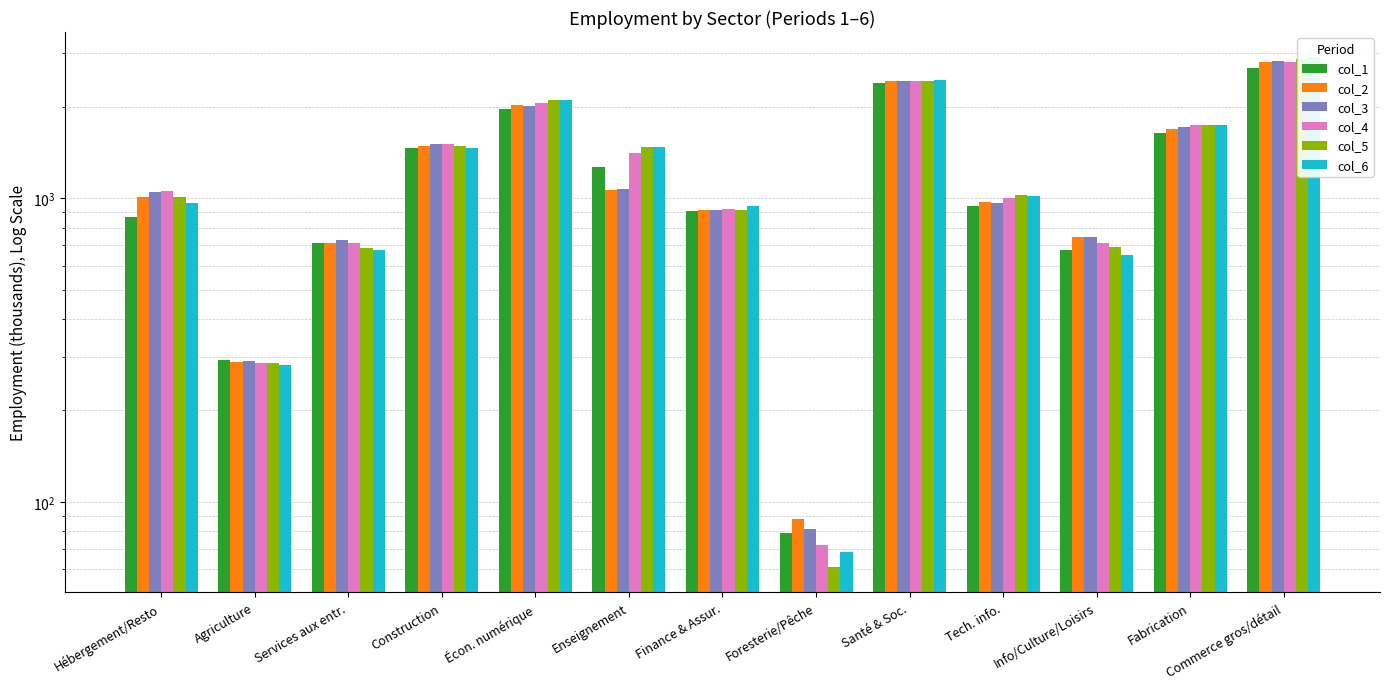

How many series are shown in this chart?

6